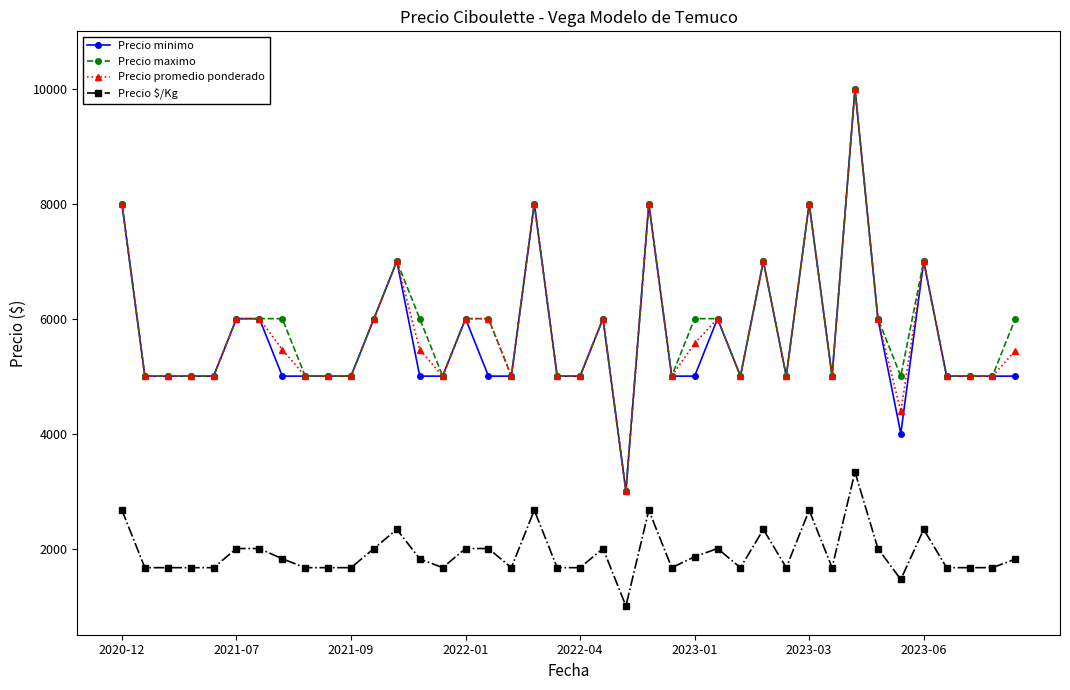

True or false: Precio minimo has more than 1 interior local peaks.

True